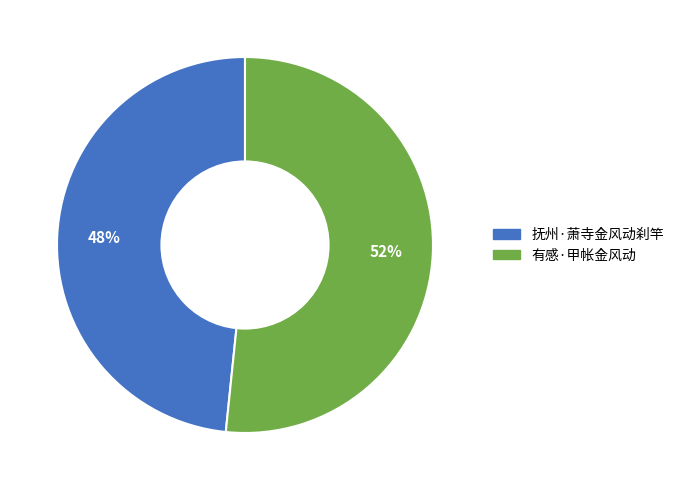

To the nearest percent, what percentage of the pie is 抚州·萧寺金风动刹竿?

48%